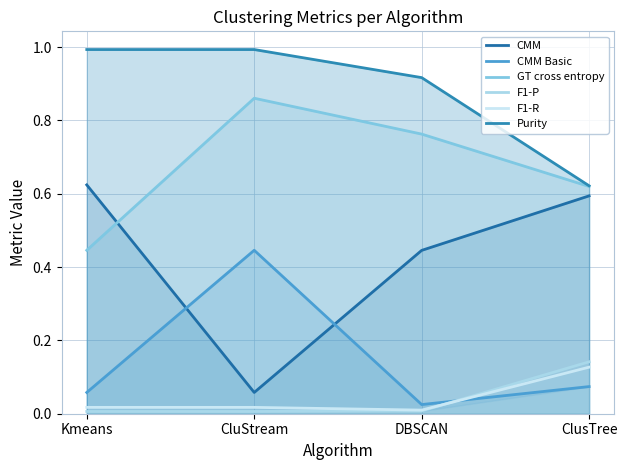

Which series has the largest total across all categories?

Purity